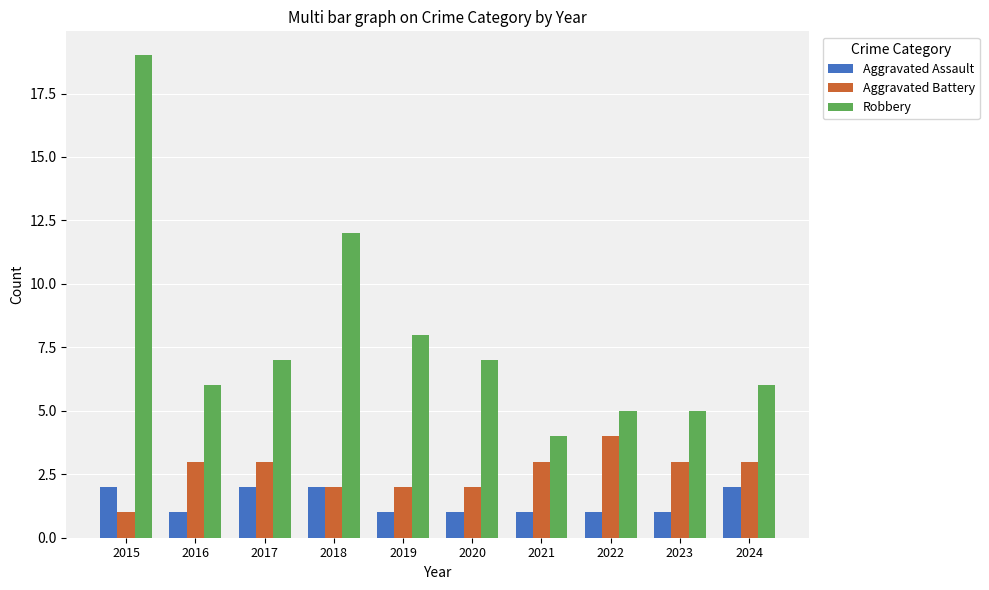

Where is Robbery nearest to the value 11?

2018